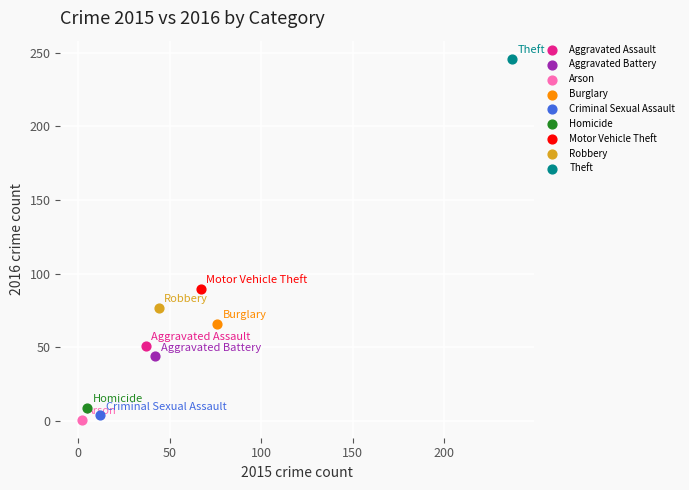

What are all the series names shown in the legend?

Aggravated Assault, Aggravated Battery, Arson, Burglary, Criminal Sexual Assault, Homicide, Motor Vehicle Theft, Robbery, Theft